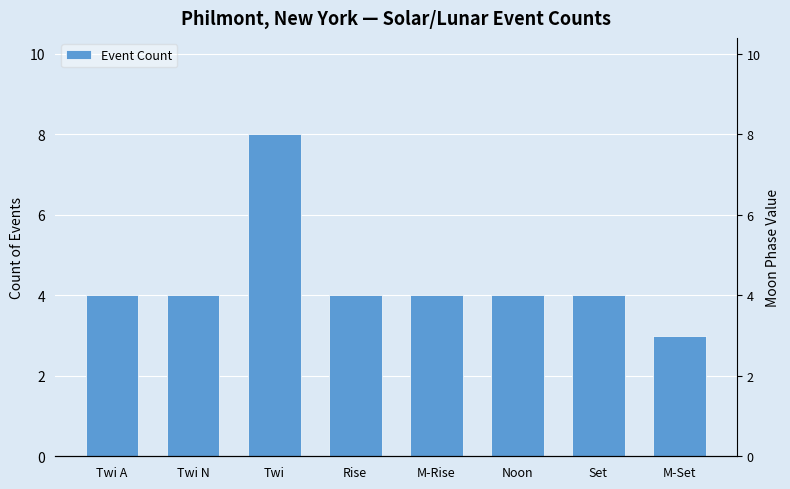

What is the sum of the values at Twi N and M-Set?

7